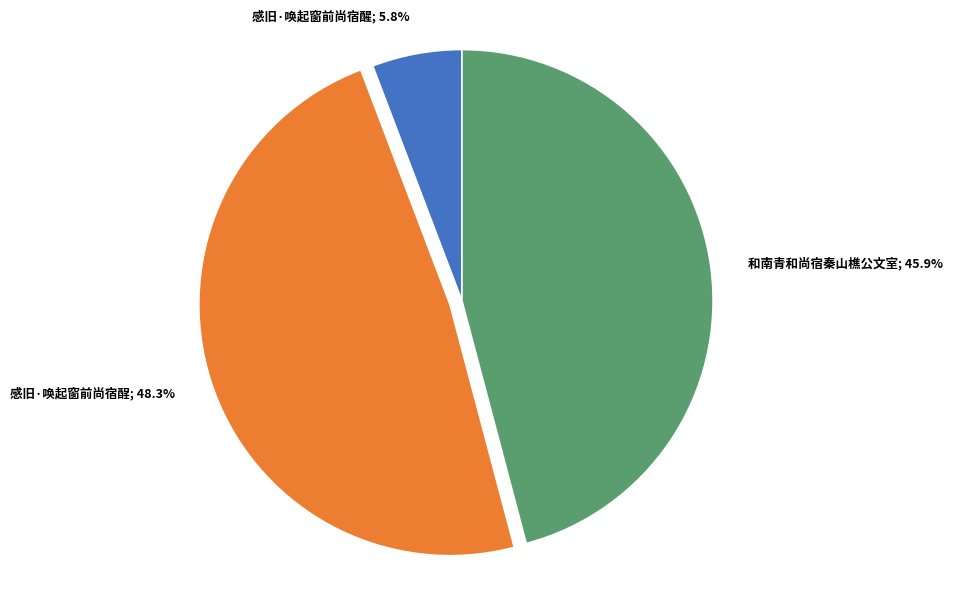

Is there a majority slice in this chart?

No